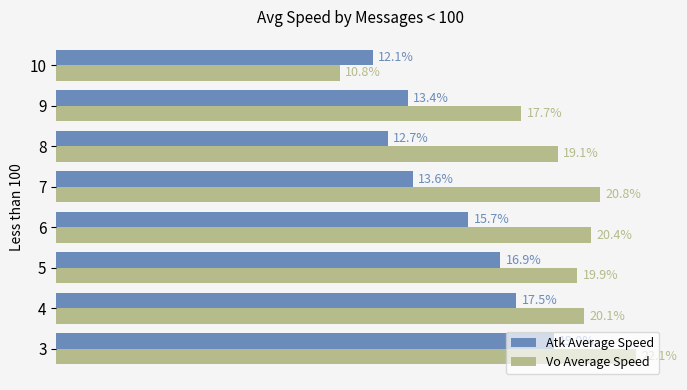

Which series has the largest range (max minus min)?

Vo Average Speed